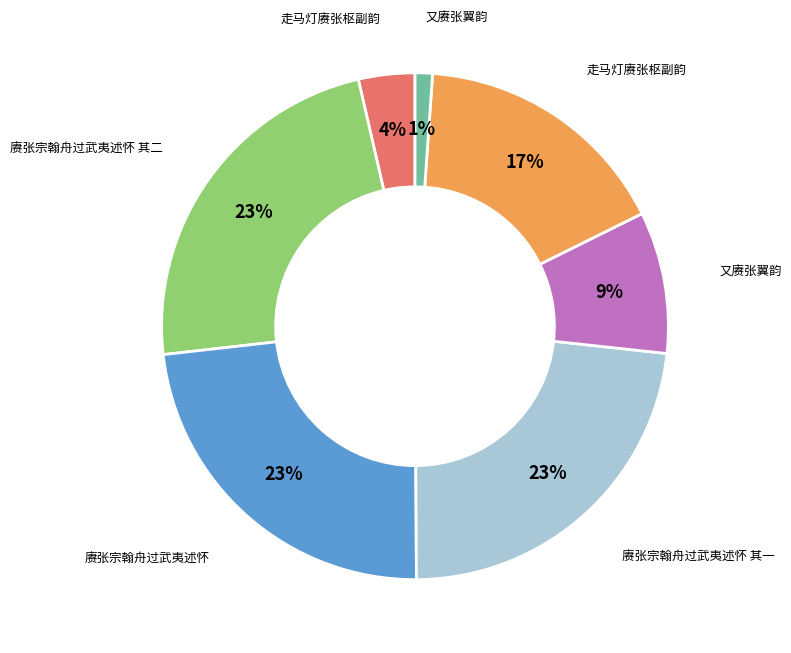

Is there any slice that represents more than half of the pie?

No